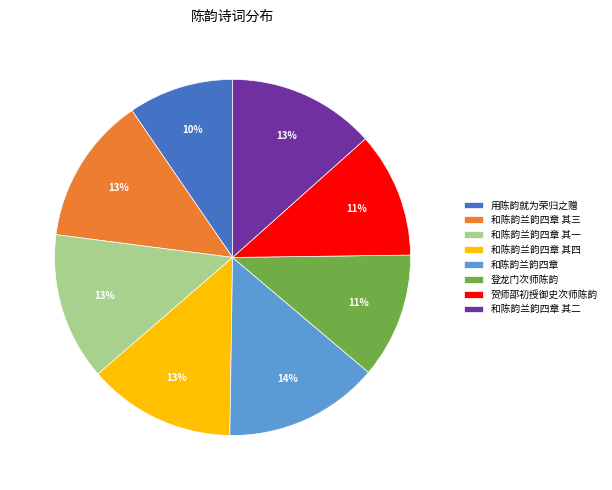

To the nearest percent, what is the average slice percentage?

12%